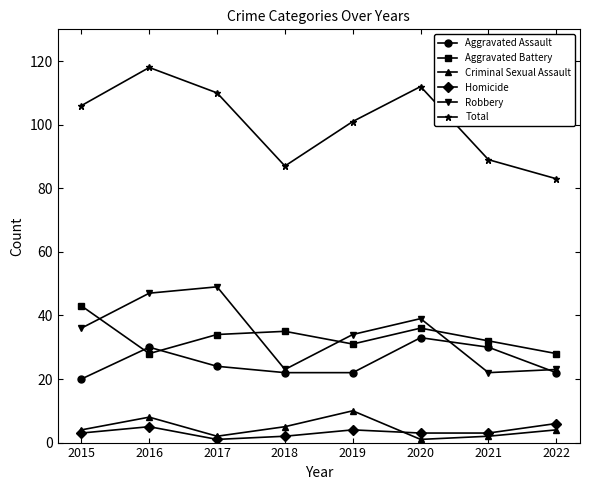

At which label does Robbery reach its peak?

2017